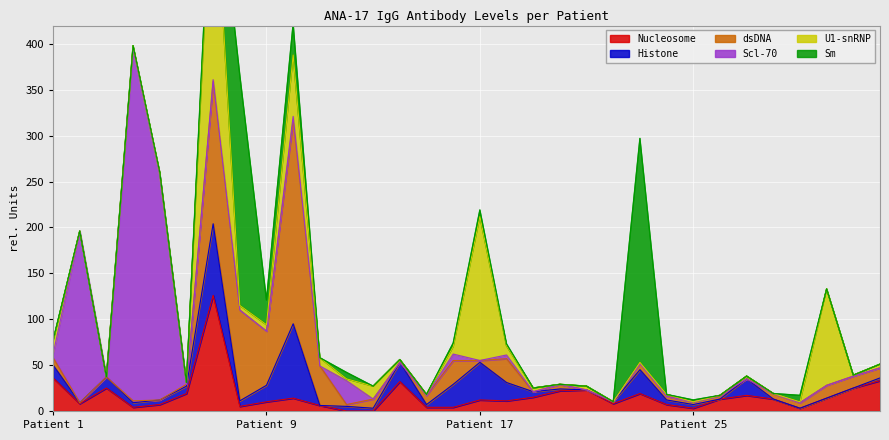

At which category does Scl-70 reach its first local valley?

Patient 3